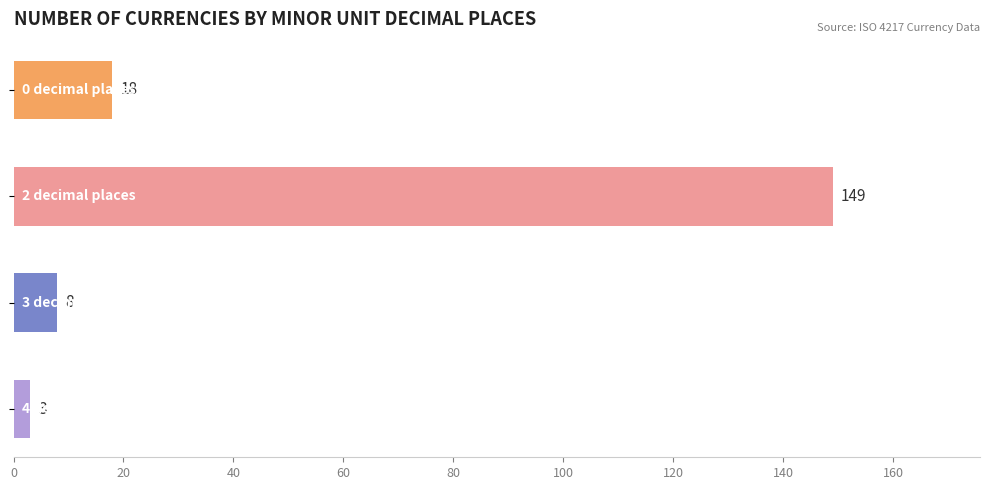

Reading top to bottom, list all the values displayed in this chart.

18	149	8	3